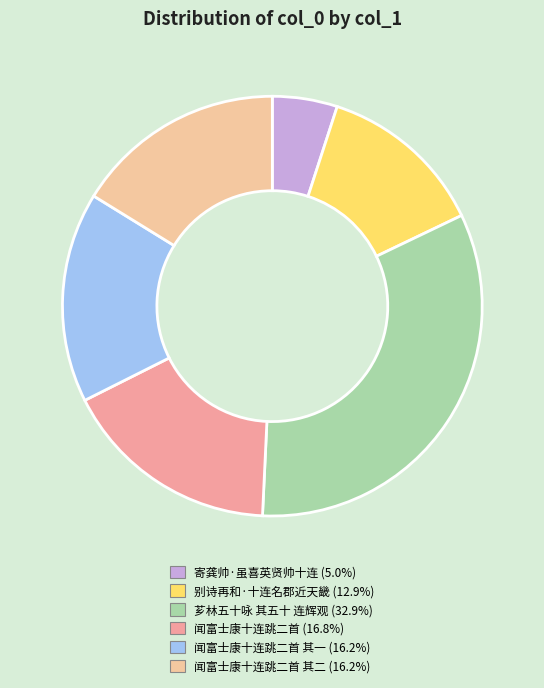

How many slices are in this pie chart?

6